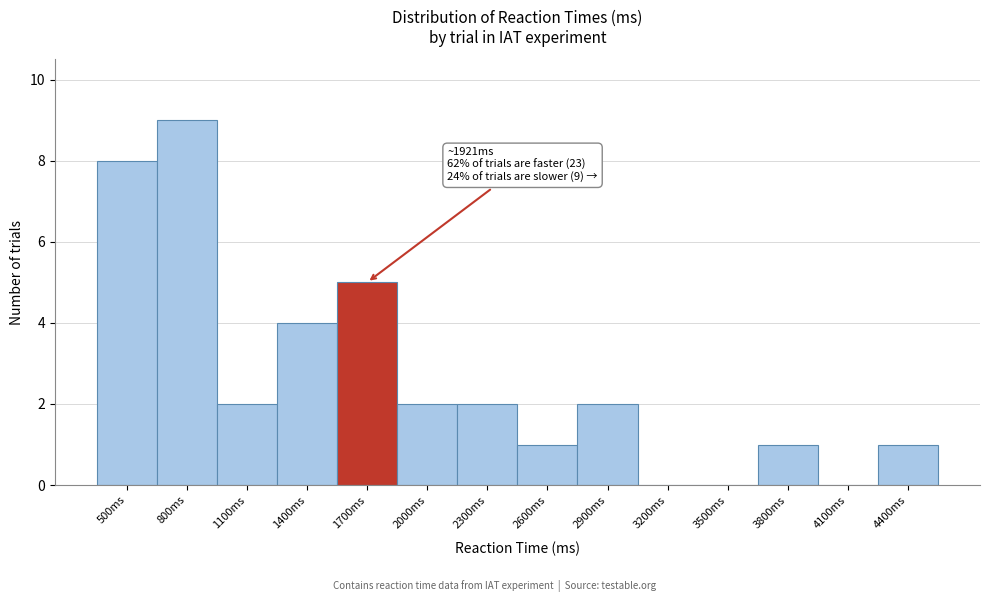

Reading right to left, extract all data points from this chart.

4400ms=1	4100ms=0	3800ms=1	3500ms=0	3200ms=0	2900ms=2	2600ms=1	2300ms=2	2000ms=2	1700ms=5	1400ms=4	1100ms=2	800ms=9	500ms=8